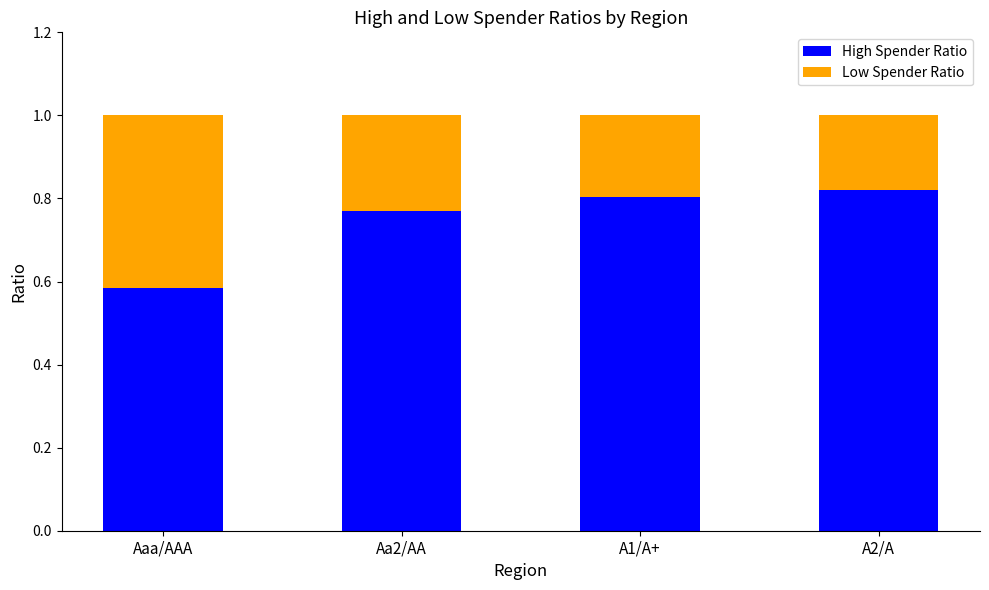

What is the total value across all series at A2/A?

1.0